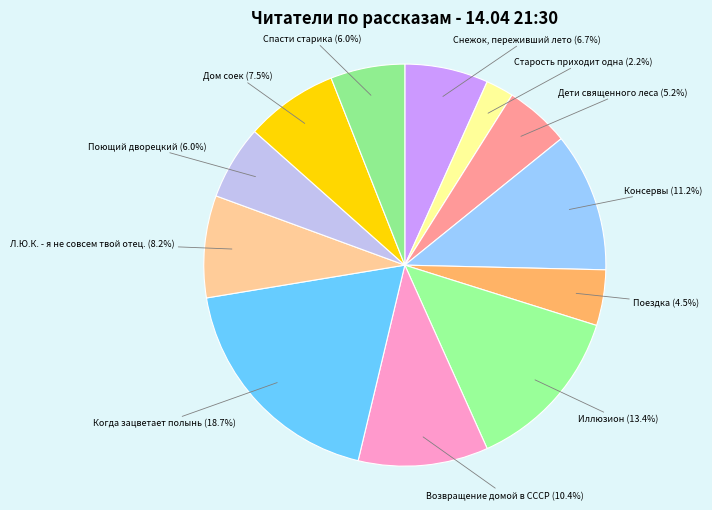

The Снежок, переживший лето slice represents 7% of the pie. True or false?

True